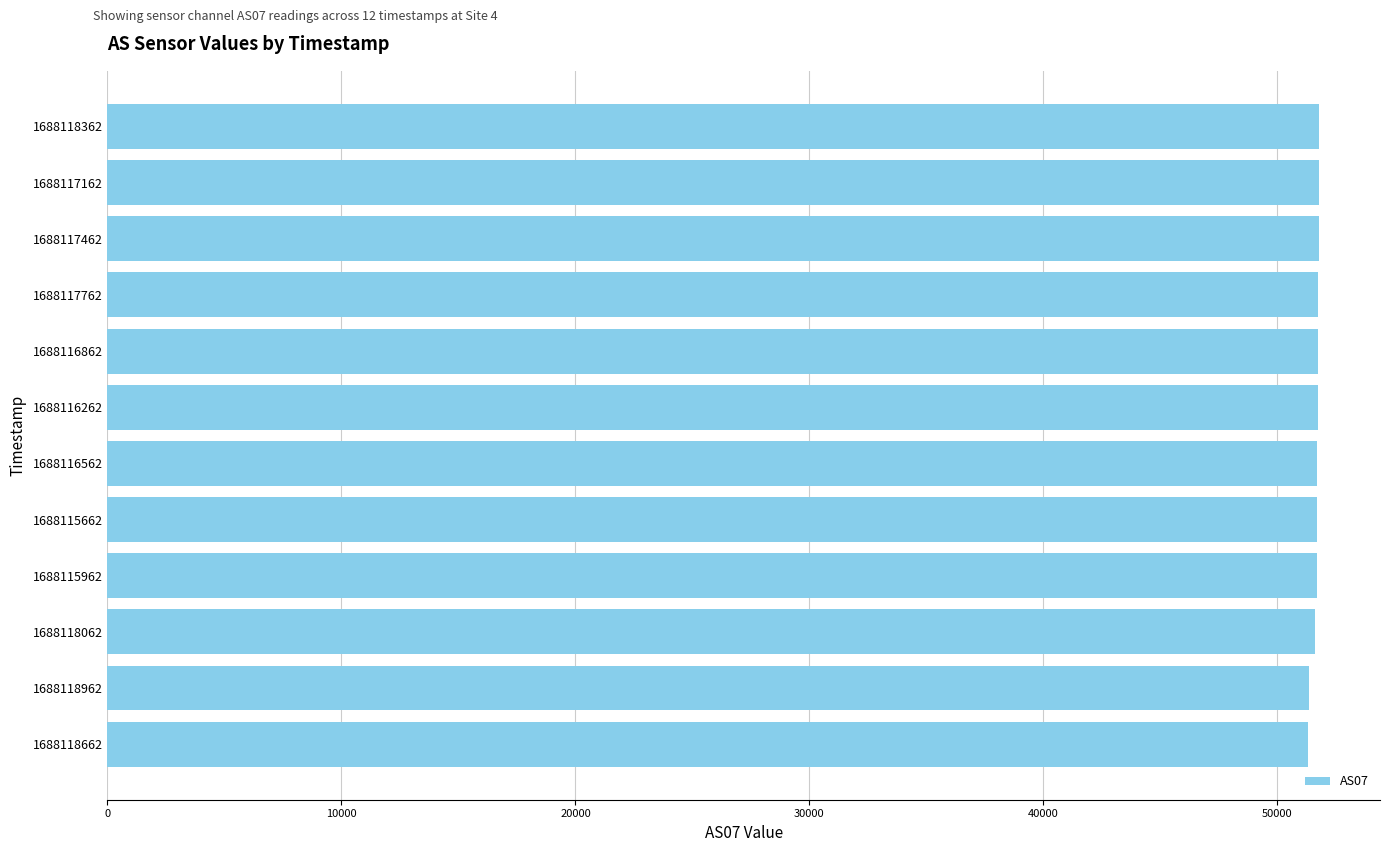

Is it true that the value at 1688117762 is 51730?

True